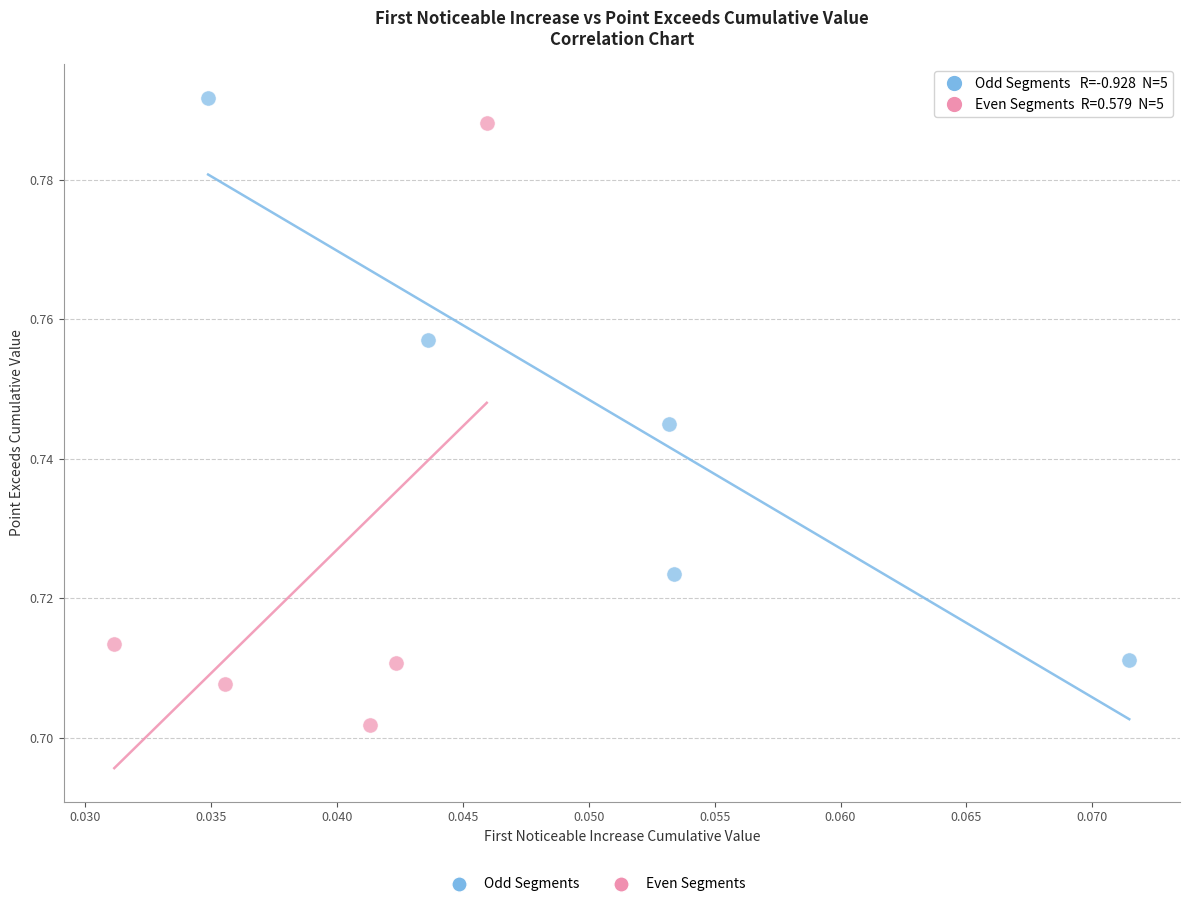

Which series has the largest Y range (max minus min)?

Even Segments